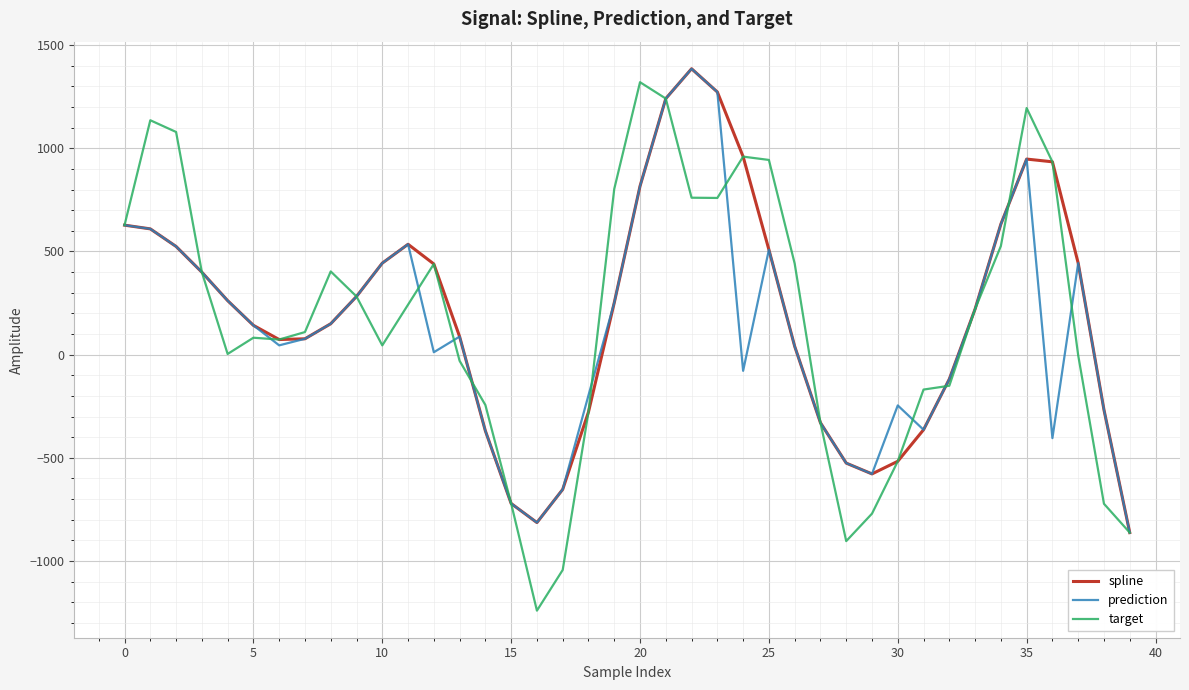

What is the maximum value for target?

1320.2